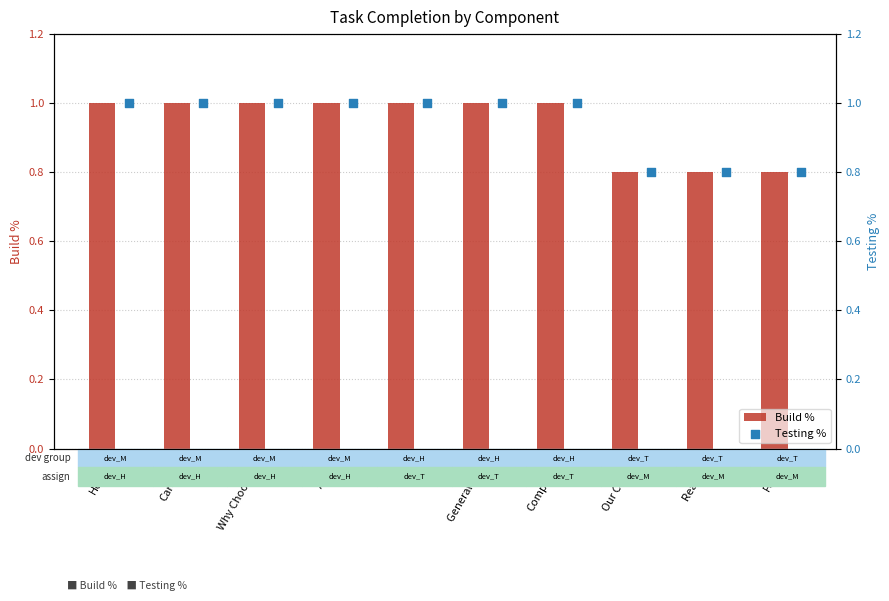

What is the sum of the Build % values at Footer and General FAQs?

1.8